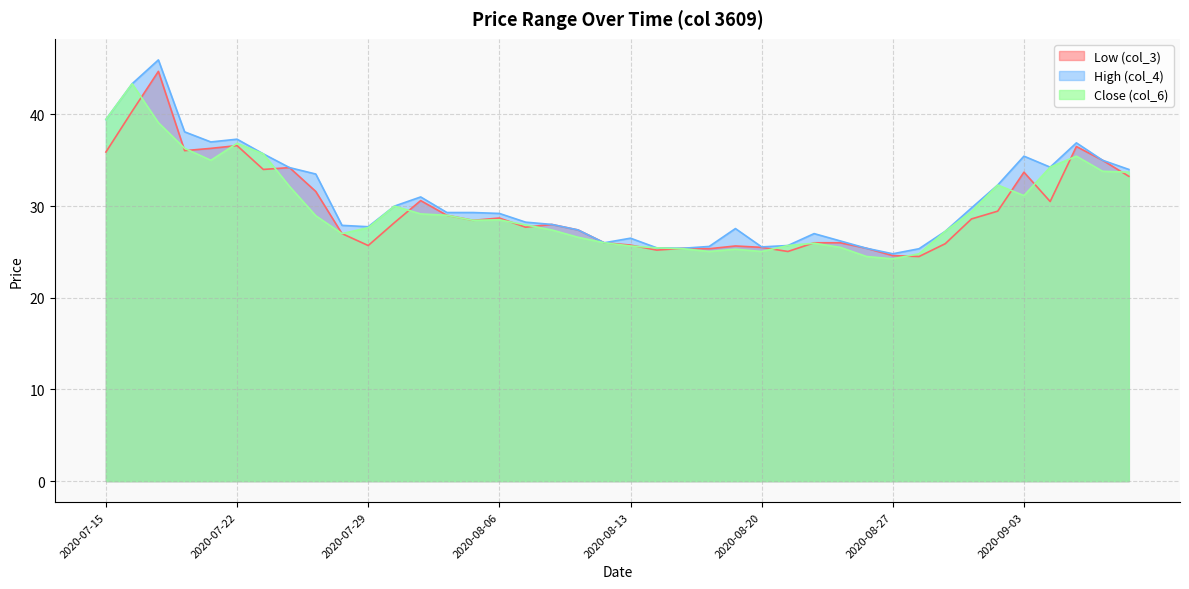

Which series changed the most between 2020-08-31 and 2020-09-01?

Low (col_3)